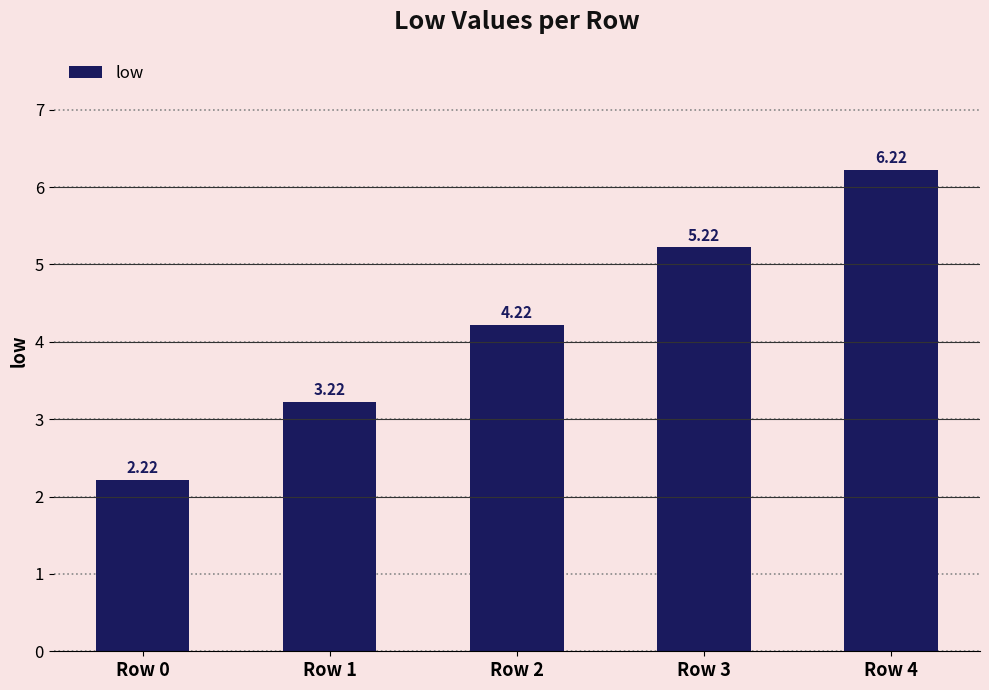

List the labels in order of value, largest first.

Row 4, Row 3, Row 2, Row 1, Row 0